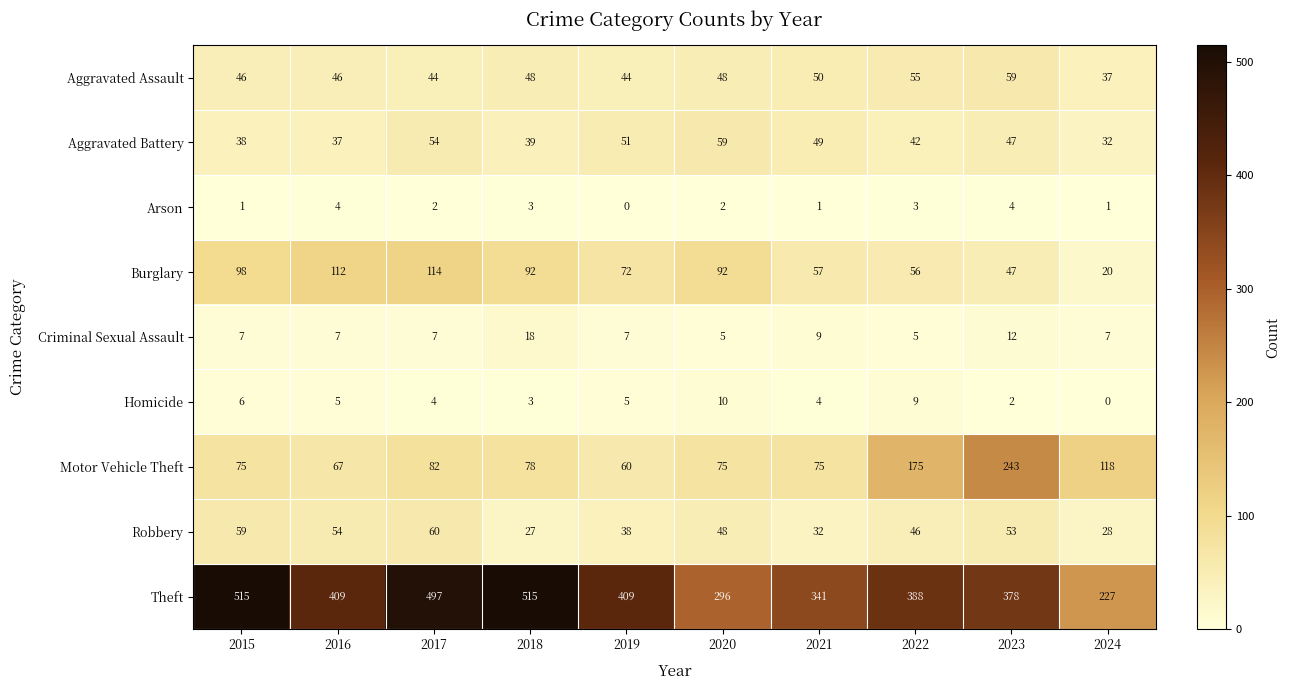

Read the Robbery value at 2021, to the nearest 10.

30